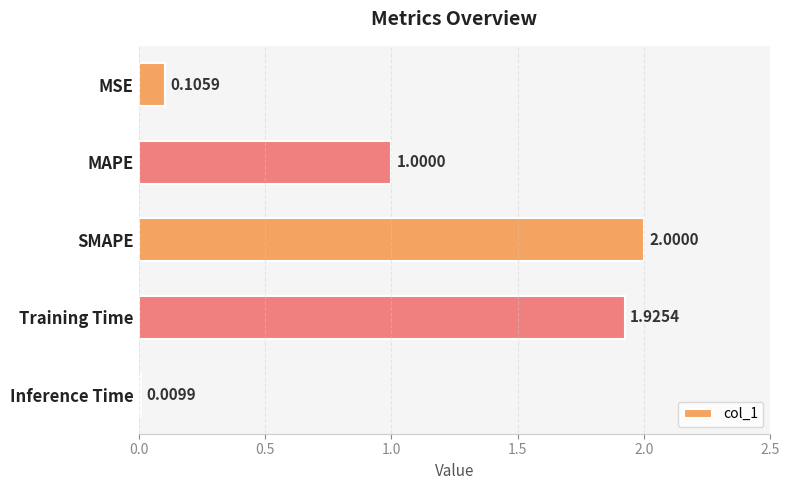

At which category does the chart reach its peak across all series?

SMAPE